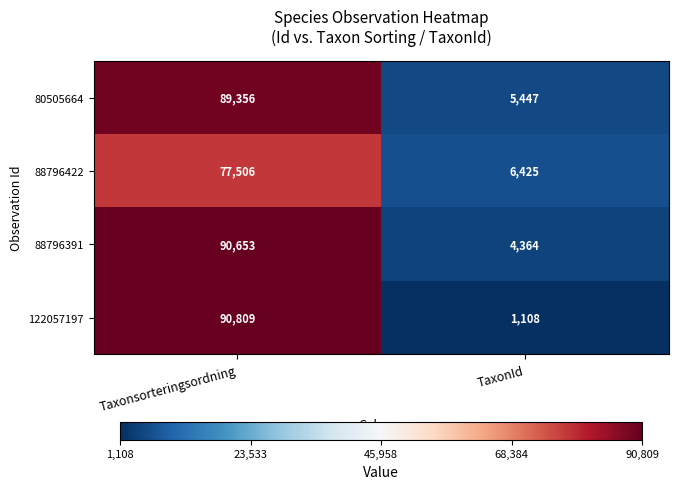

True or false: 88796391 has a value of 90653 at Taxonsorteringsordning.

True